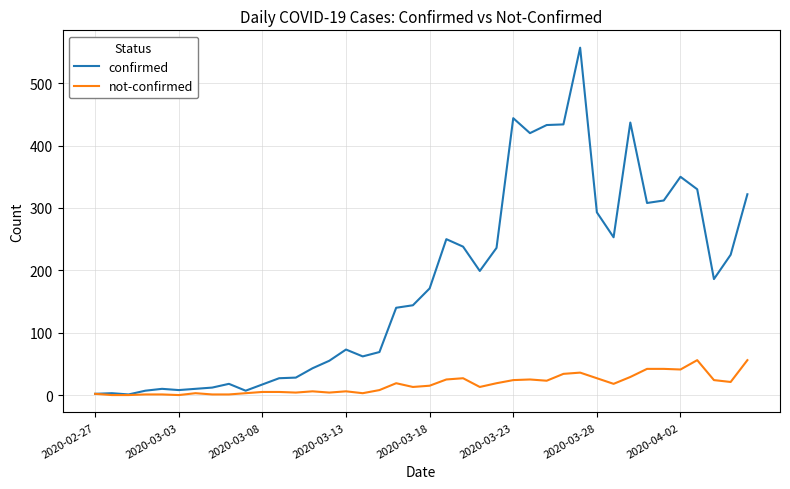

Rank the series by their average value, from lowest to highest.

not-confirmed, confirmed